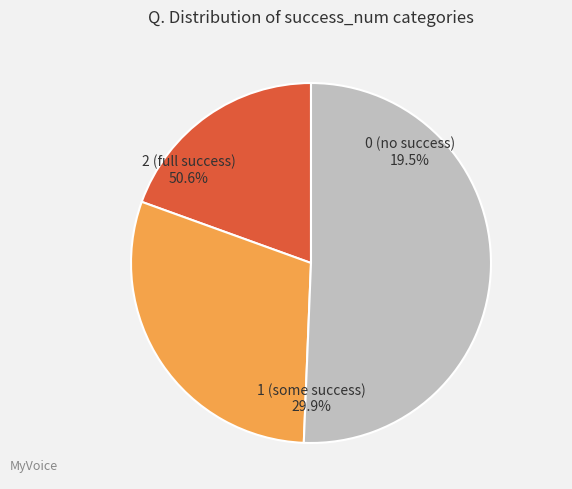

Does any single category account for the majority?

No